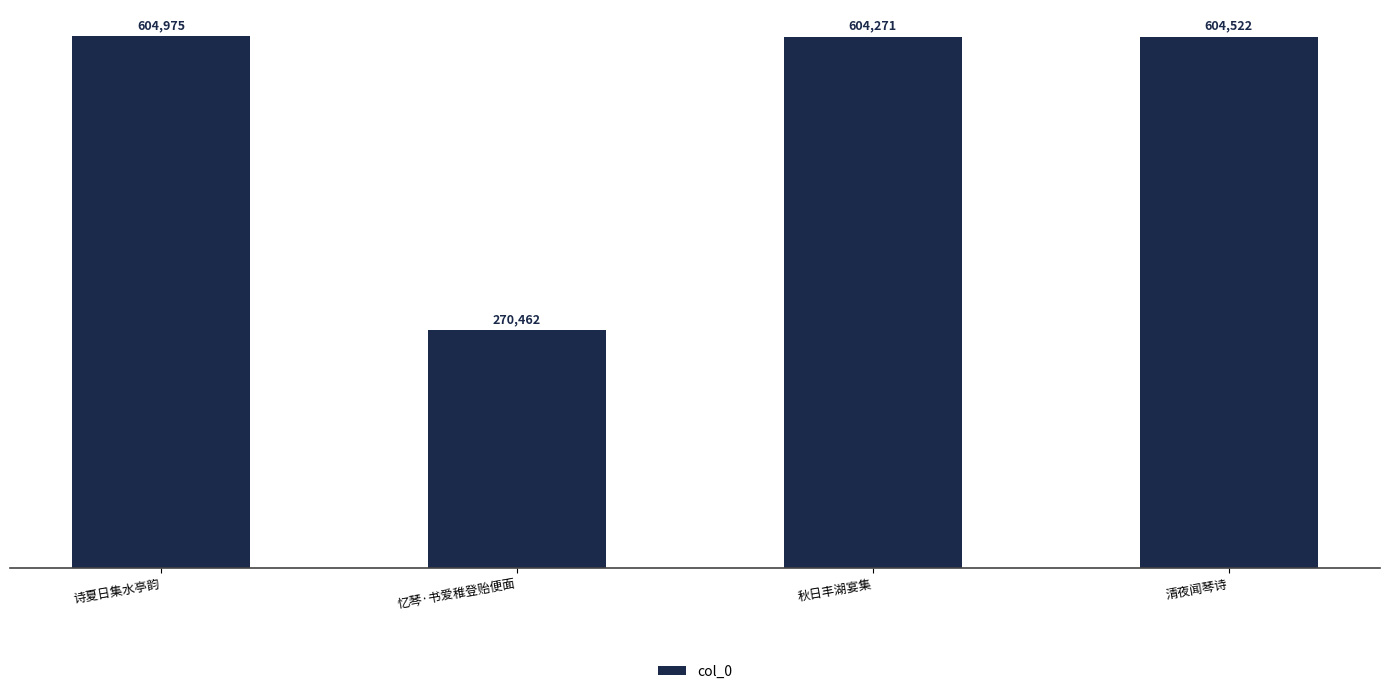

Reading left to right, transcribe all the data shown in this chart.

604975	270462	604271	604522